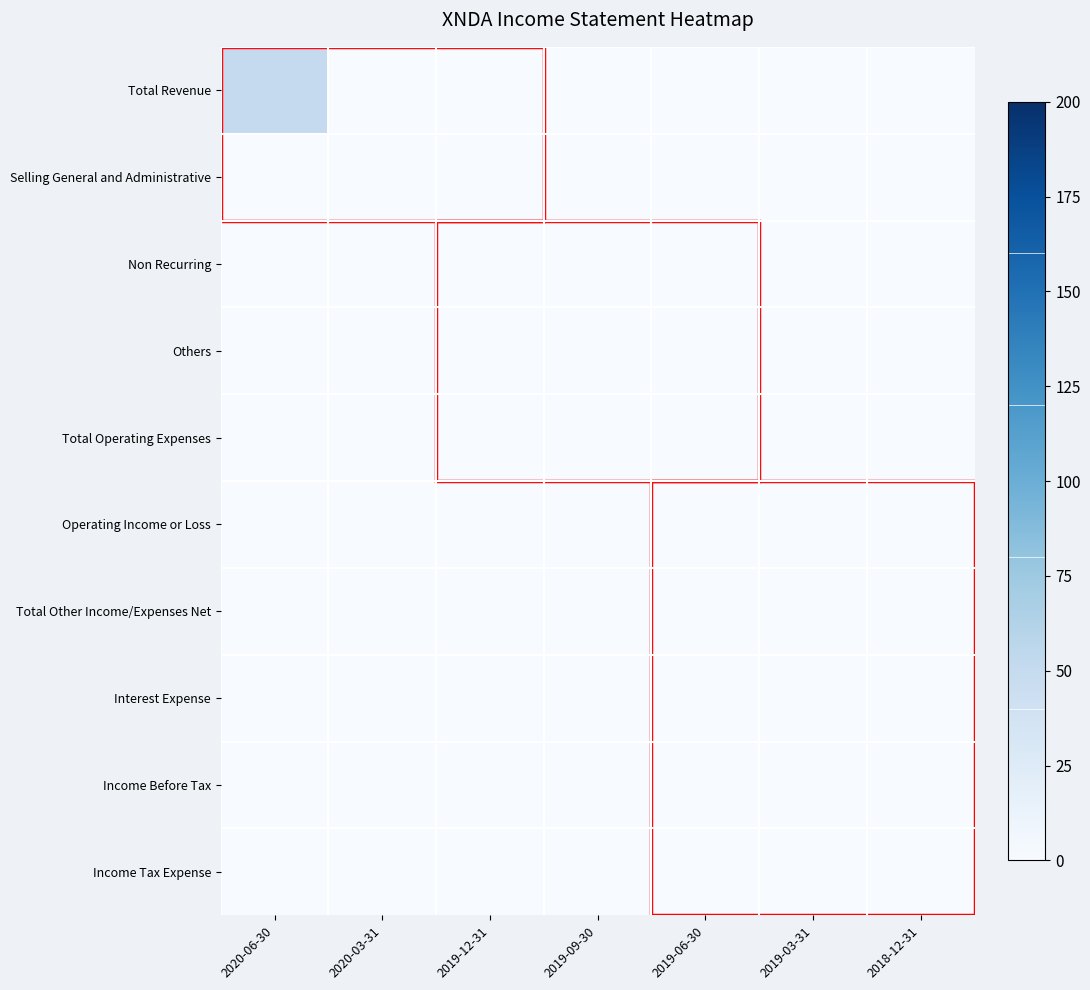

Reading left to right, transcribe all the data shown in this chart.

Total Revenue: 2020-06-30=50	2020-03-31=0	2019-12-31=0	2019-09-30=0	2019-06-30=0	2019-03-31=0	2018-12-31=0
Selling General and Administrative: 2020-06-30=0	2020-03-31=0	2019-12-31=0	2019-09-30=0	2019-06-30=0	2019-03-31=0	2018-12-31=0
Non Recurring: 2020-06-30=0	2020-03-31=0	2019-12-31=0	2019-09-30=0	2019-06-30=0	2019-03-31=0	2018-12-31=0
Others: 2020-06-30=0	2020-03-31=0	2019-12-31=0	2019-09-30=0	2019-06-30=0	2019-03-31=0	2018-12-31=0
Total Operating Expenses: 2020-06-30=0	2020-03-31=0	2019-12-31=0	2019-09-30=0	2019-06-30=0	2019-03-31=0	2018-12-31=0
Operating Income or Loss: 2020-06-30=0	2020-03-31=0	2019-12-31=0	2019-09-30=0	2019-06-30=0	2019-03-31=0	2018-12-31=0
Total Other Income/Expenses Net: 2020-06-30=0	2020-03-31=0	2019-12-31=0	2019-09-30=0	2019-06-30=0	2019-03-31=0	2018-12-31=0
Interest Expense: 2020-06-30=0	2020-03-31=0	2019-12-31=0	2019-09-30=0	2019-06-30=0	2019-03-31=0	2018-12-31=0
Income Before Tax: 2020-06-30=0	2020-03-31=0	2019-12-31=0	2019-09-30=0	2019-06-30=0	2019-03-31=0	2018-12-31=0
Income Tax Expense: 2020-06-30=0	2020-03-31=0	2019-12-31=0	2019-09-30=0	2019-06-30=0	2019-03-31=0	2018-12-31=0